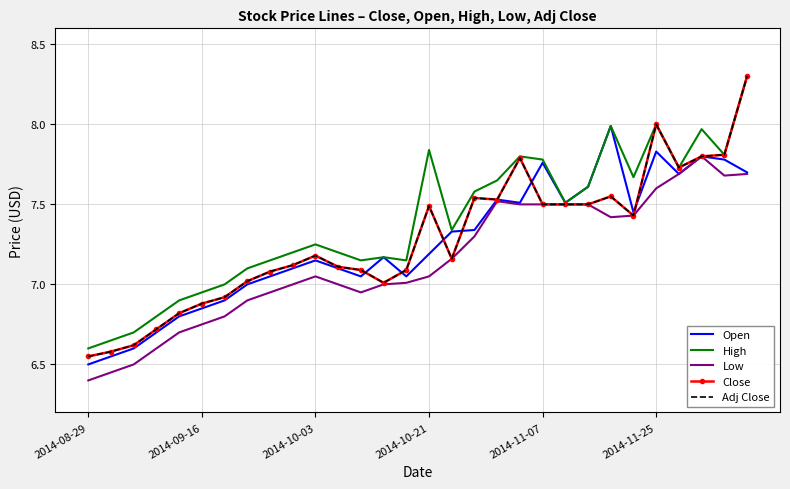

Is this an area chart (filled region under the line)?

No